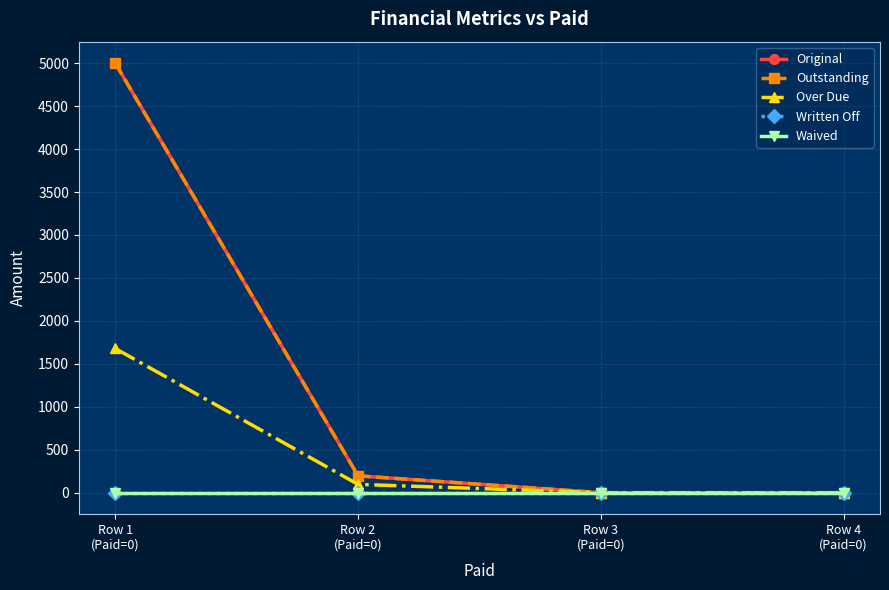

What is the label of the 2nd point from the left?

Row 2
(Paid=0)